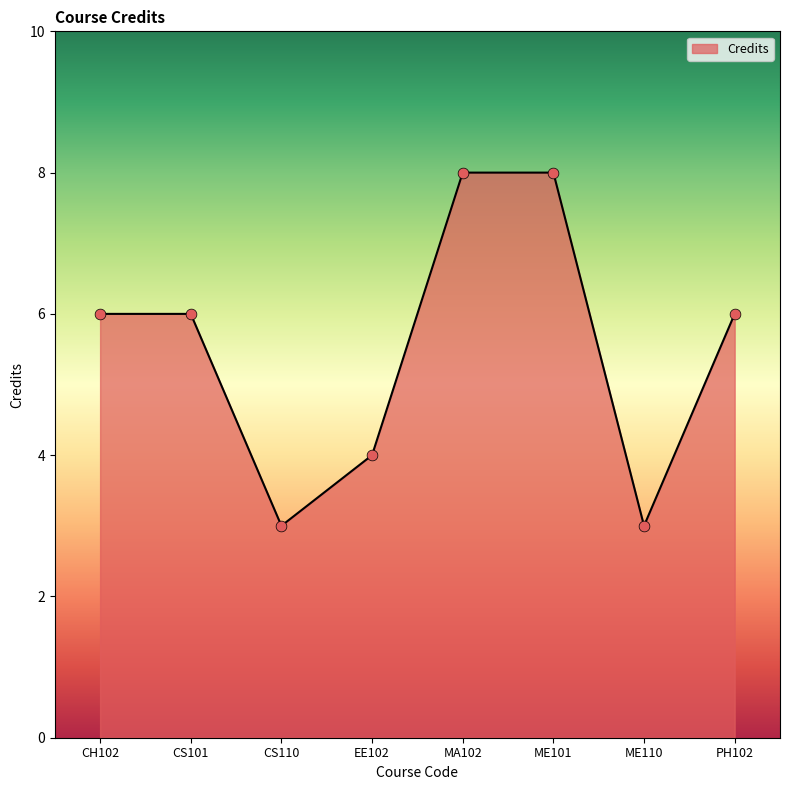

What is the change in value from CH102 to MA102?

+2